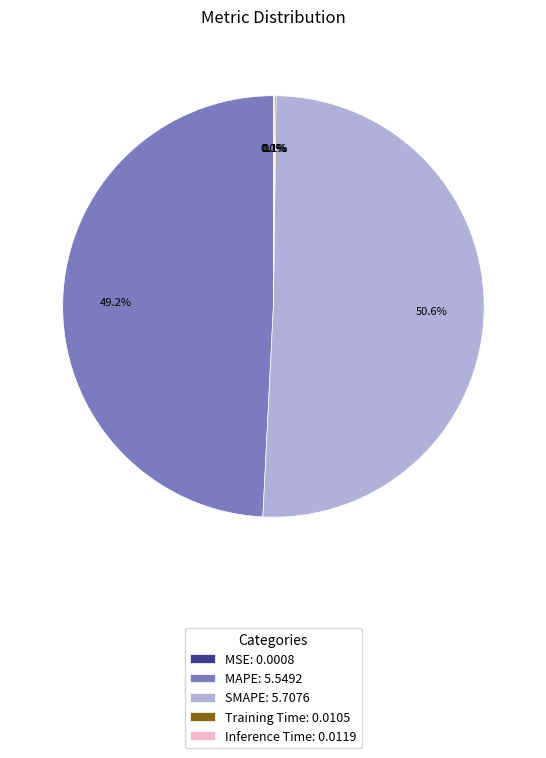

Does SMAPE: 5.7076 represent more than half of the total?

Yes